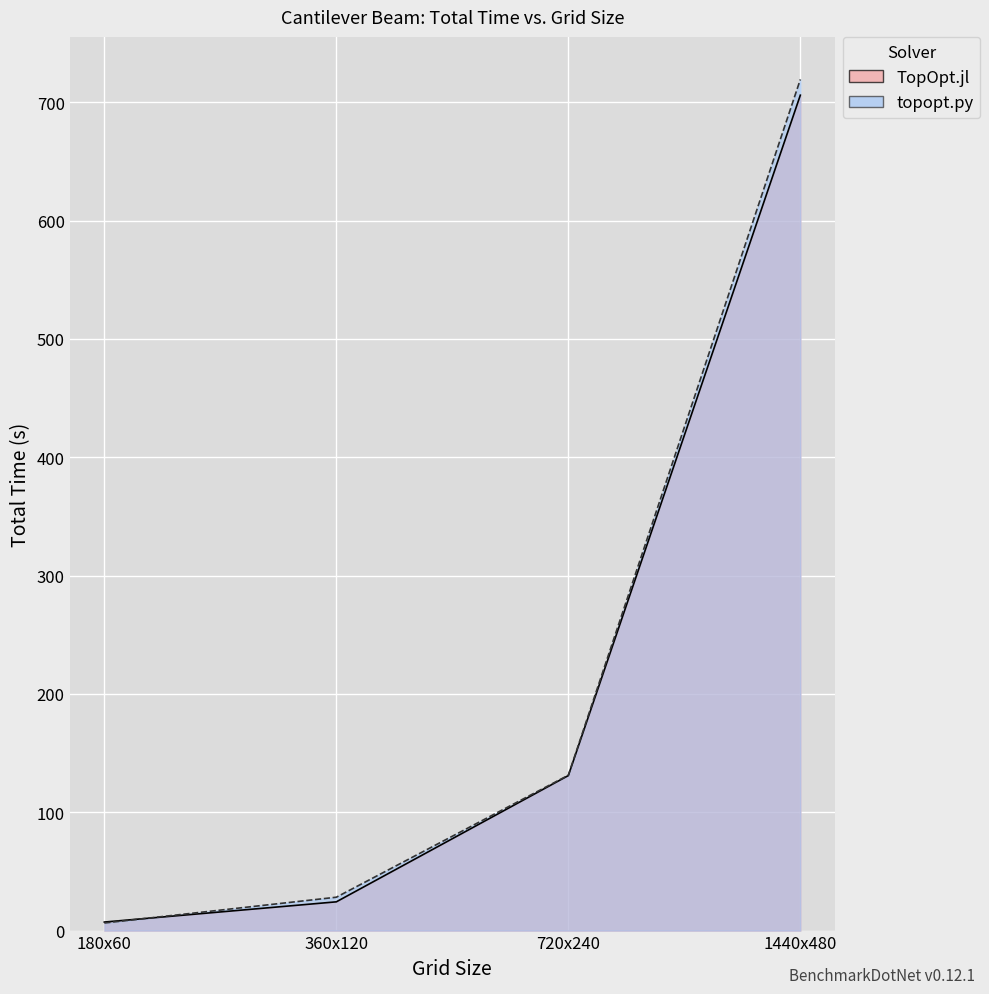

Which series has the largest total across all categories?

topopt.py